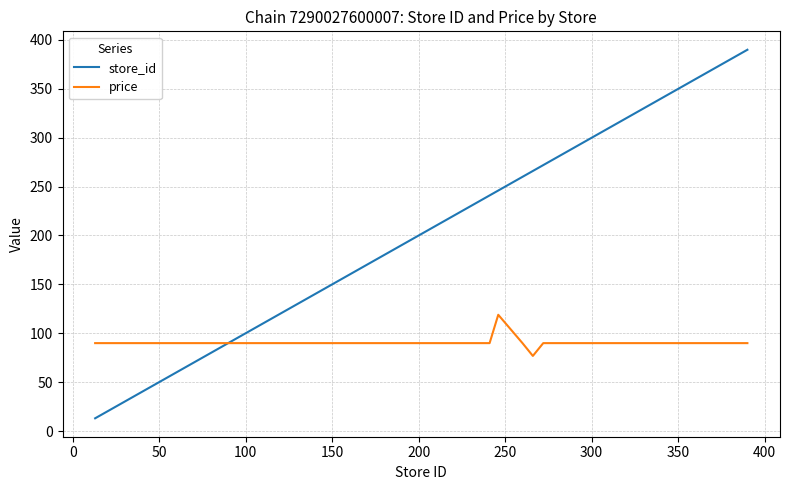

What is the minimum value for price?

76.8